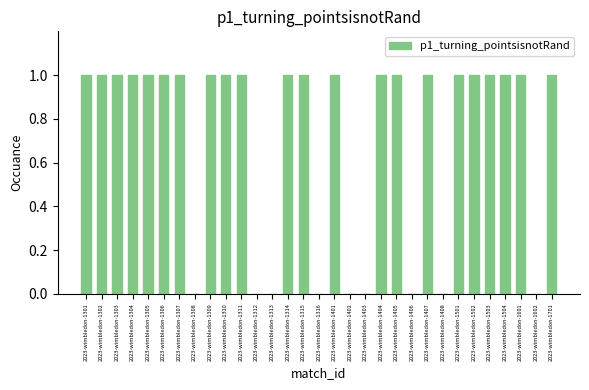

The value at 2023-wimbledon-1408 is 0. True or false?

True